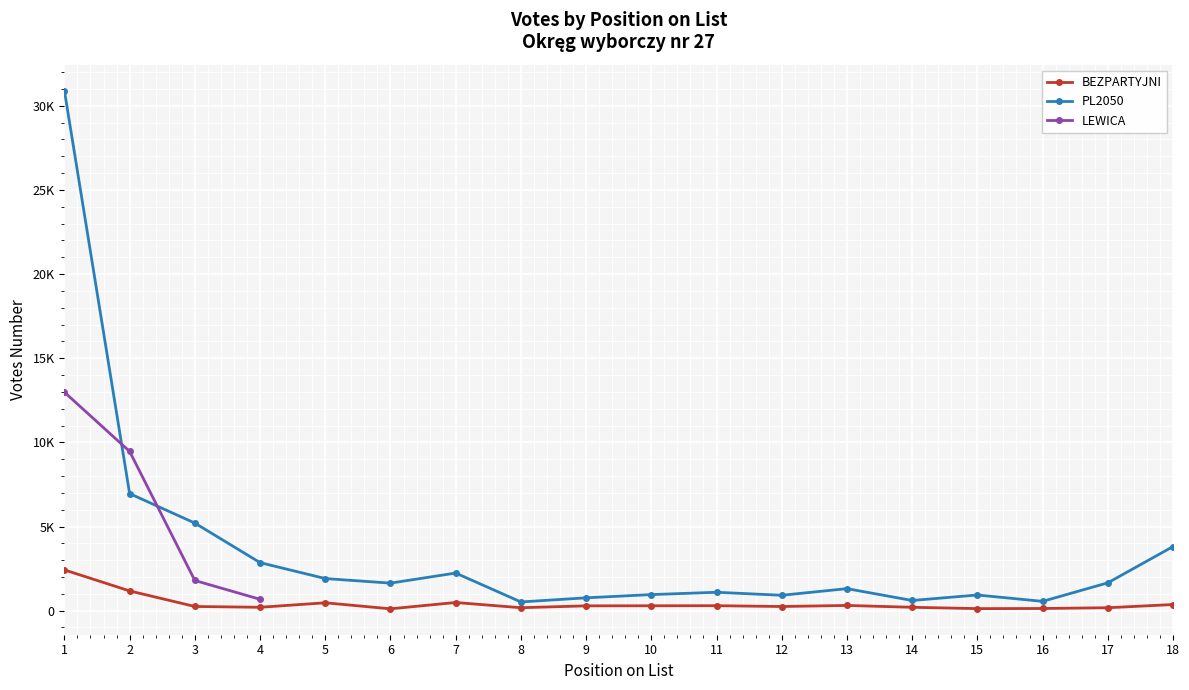

True or false: LEWICA has more than 2 points higher than both neighbors.

False